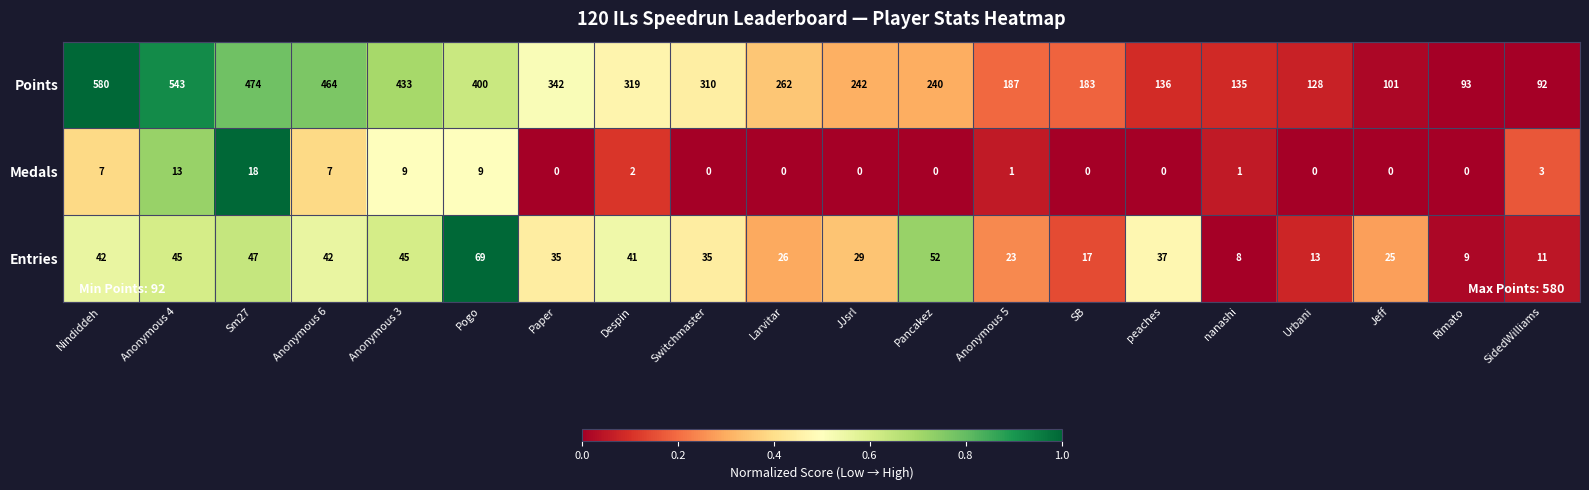

What is the sum of all Entries values?

651